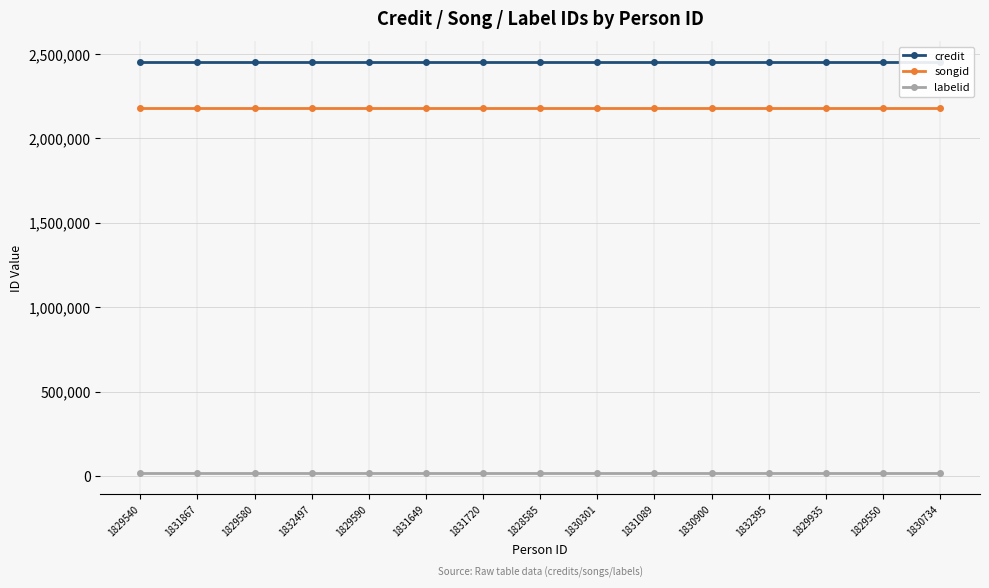

Rank the series at 1831649 from highest to lowest value.

credit, songid, labelid